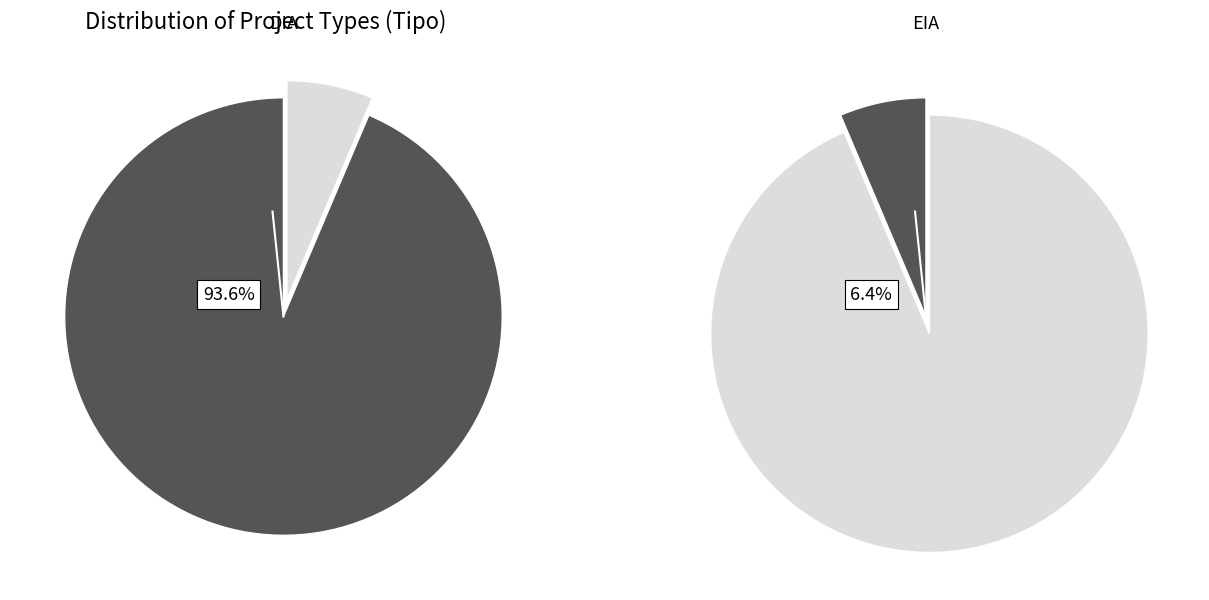

The DIA slice represents 94% of the pie. True or false?

True